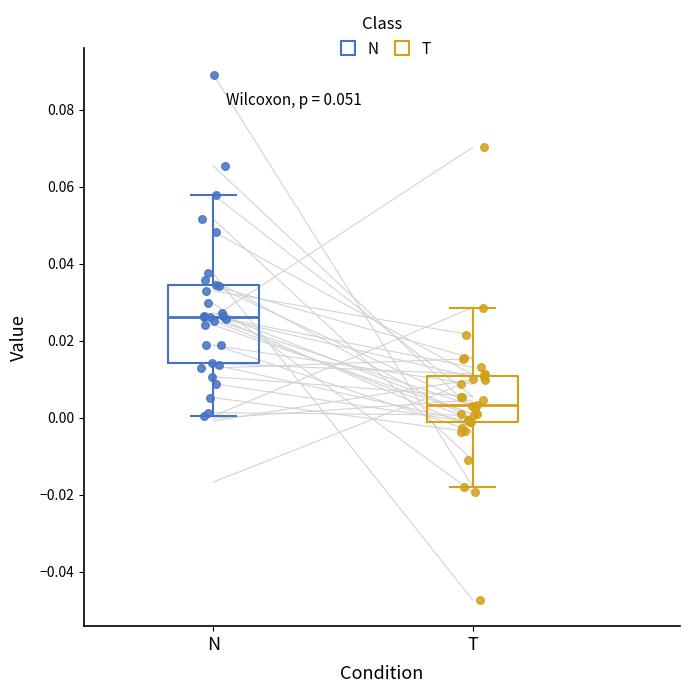

Which box has the lowest median line?

T